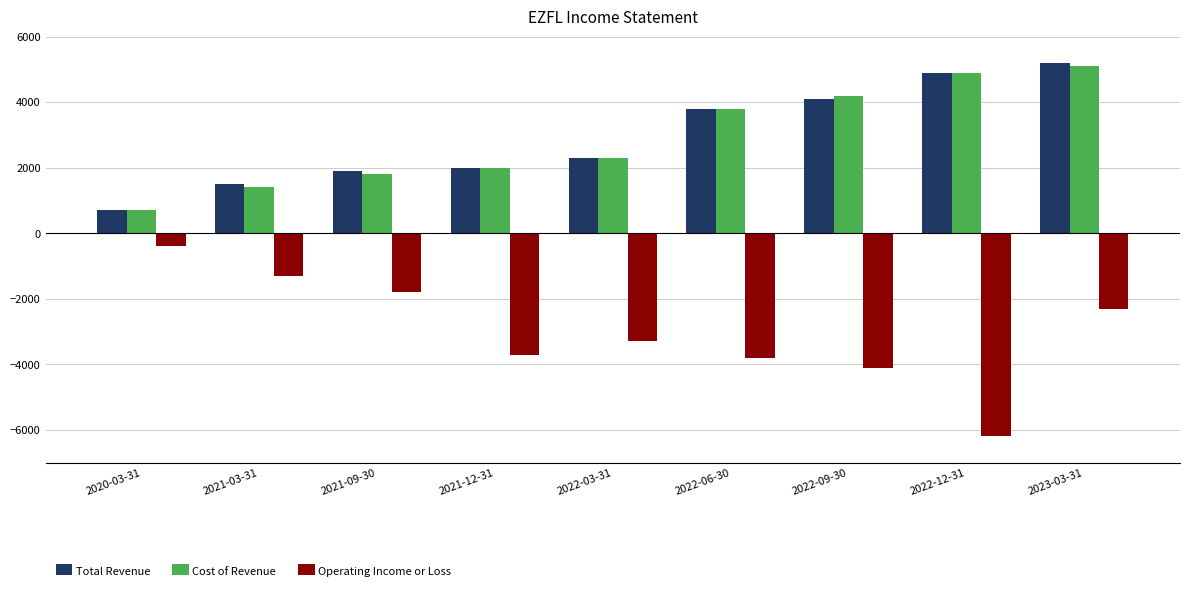

What is the label of the 4th bar from the left?

2021-12-31